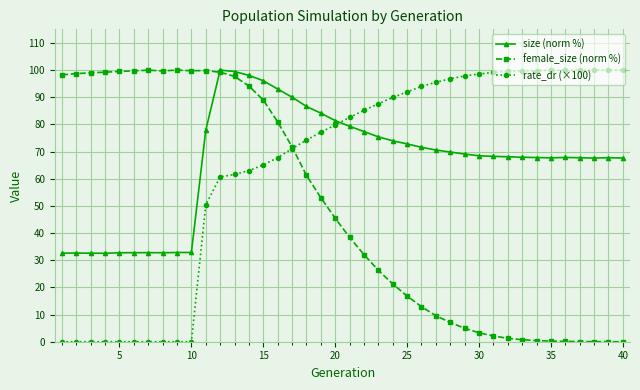

Which series ends up on top after the final intersection of size (norm %) and rate_dr (×100)?

rate_dr (×100)